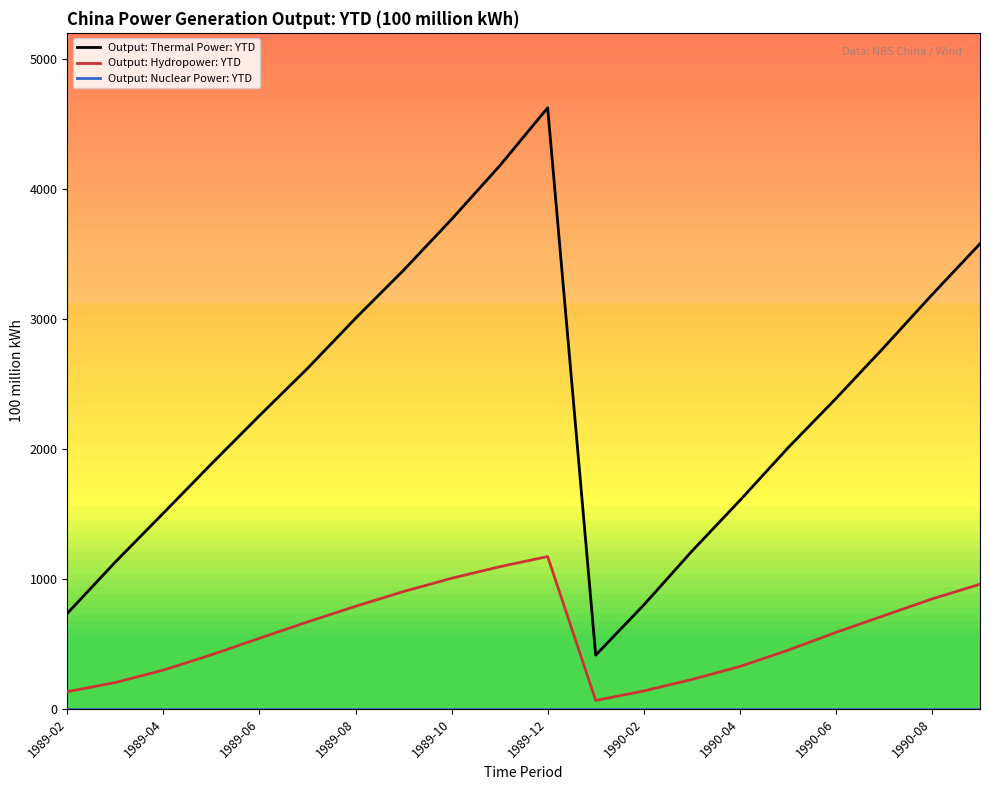

True or false: Output: Thermal Power: YTD and Output: Hydropower: YTD cross at least once.

False